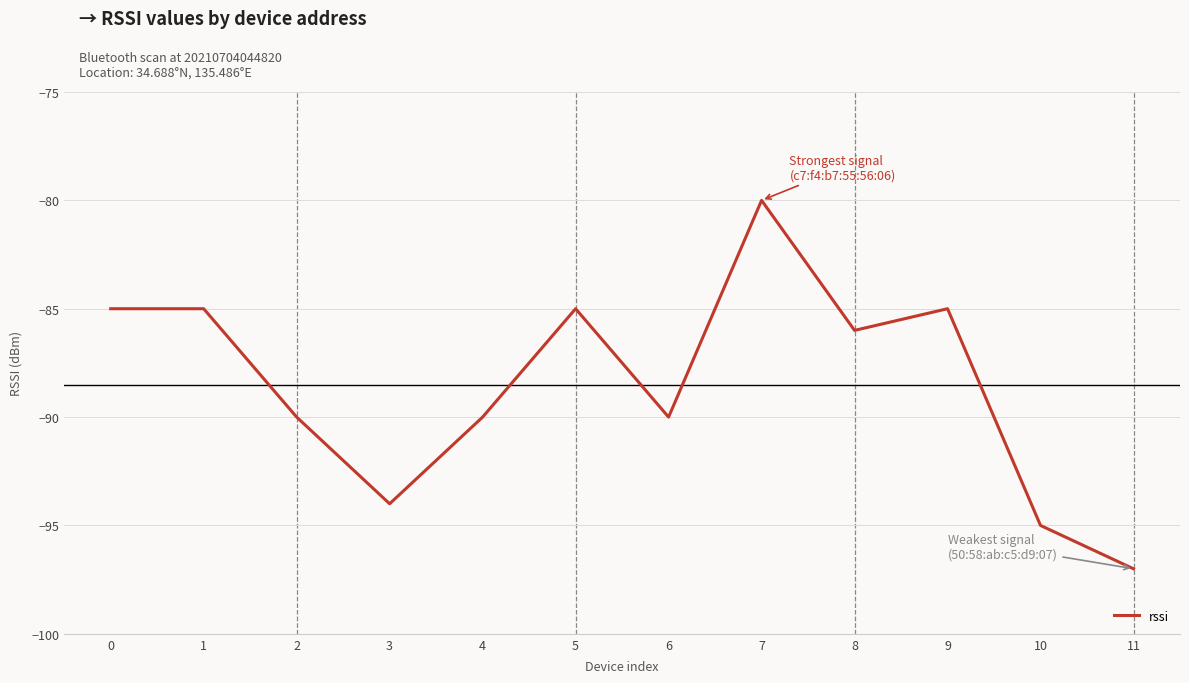

What is the change in value from 0 to 6?

-5